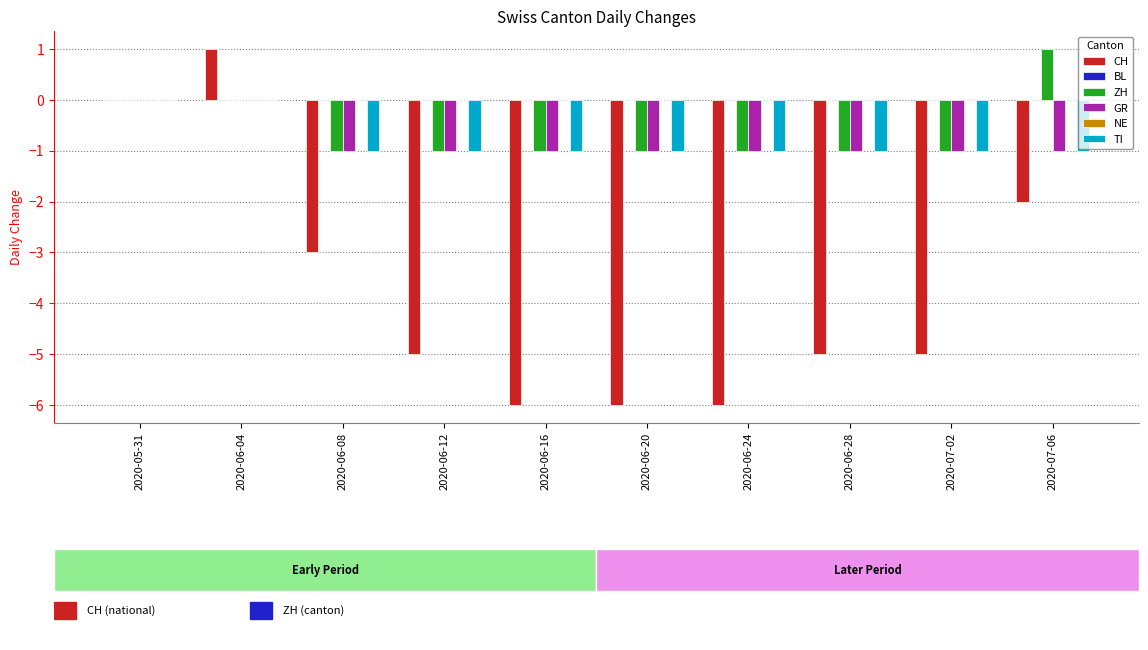

Which series has the widest spread of values?

CH